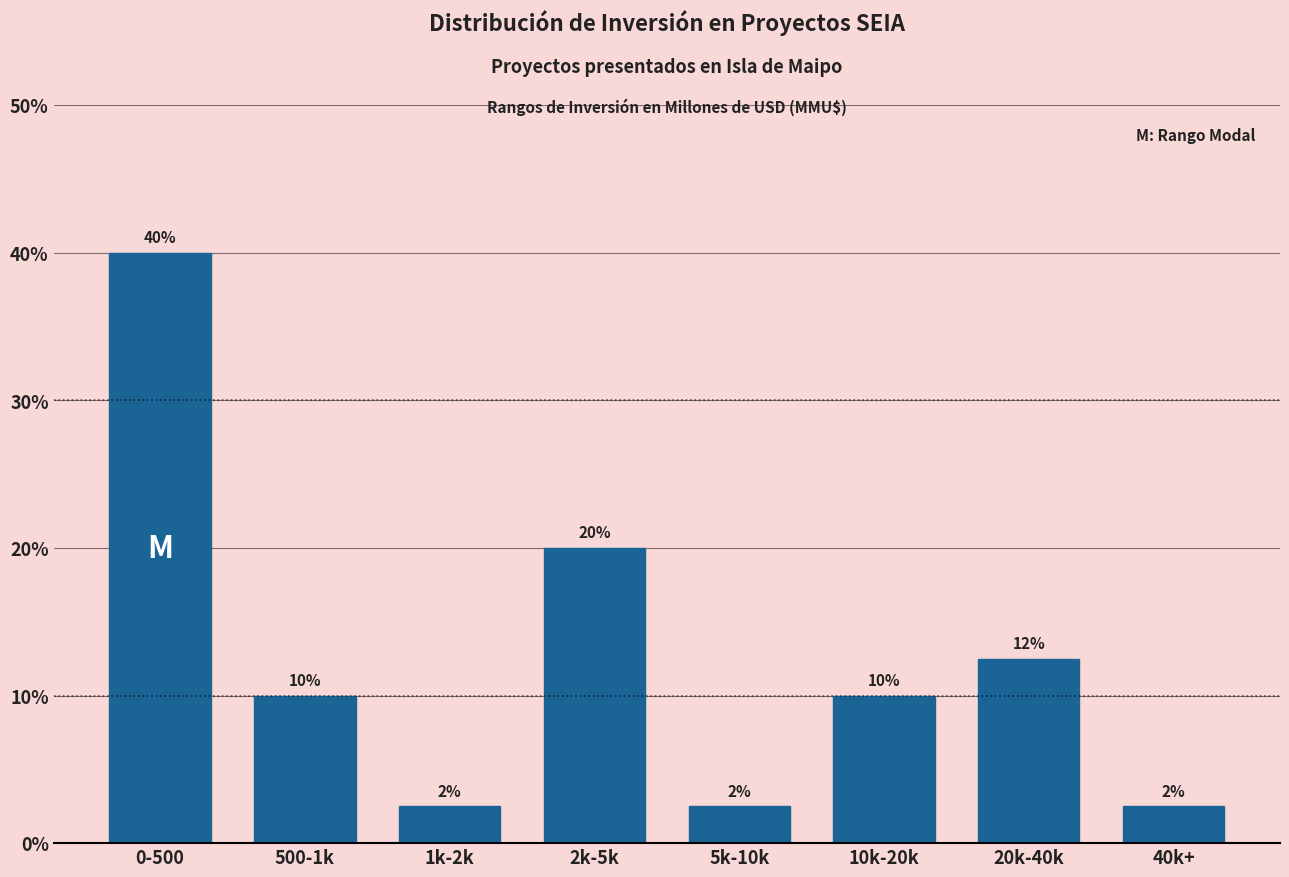

Which has a higher value, 2k-5k or 40k+?

2k-5k